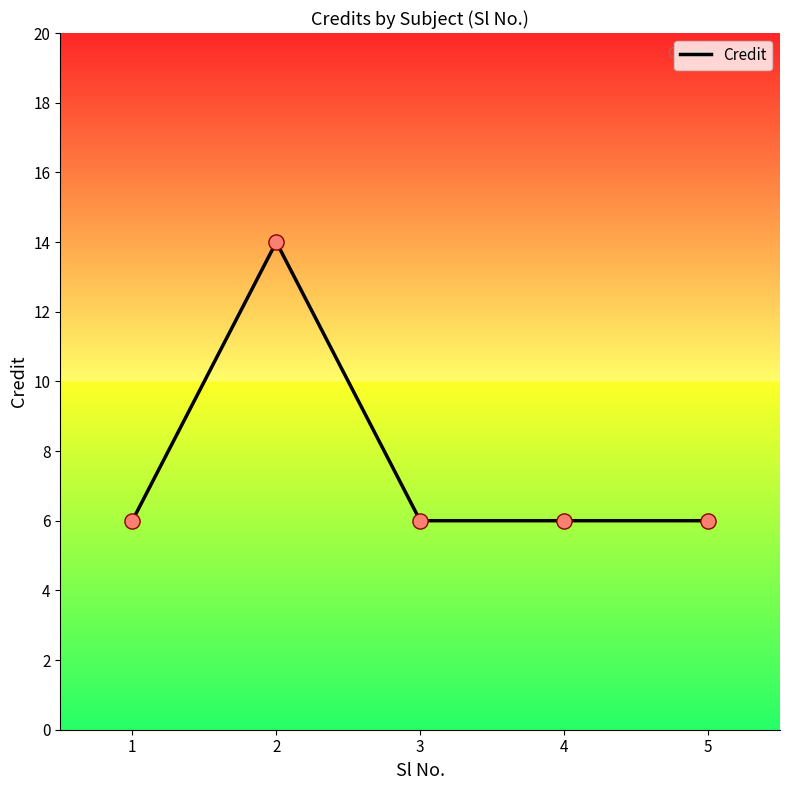

Approximately how many times larger is the value at 3 compared to 4?

1.0